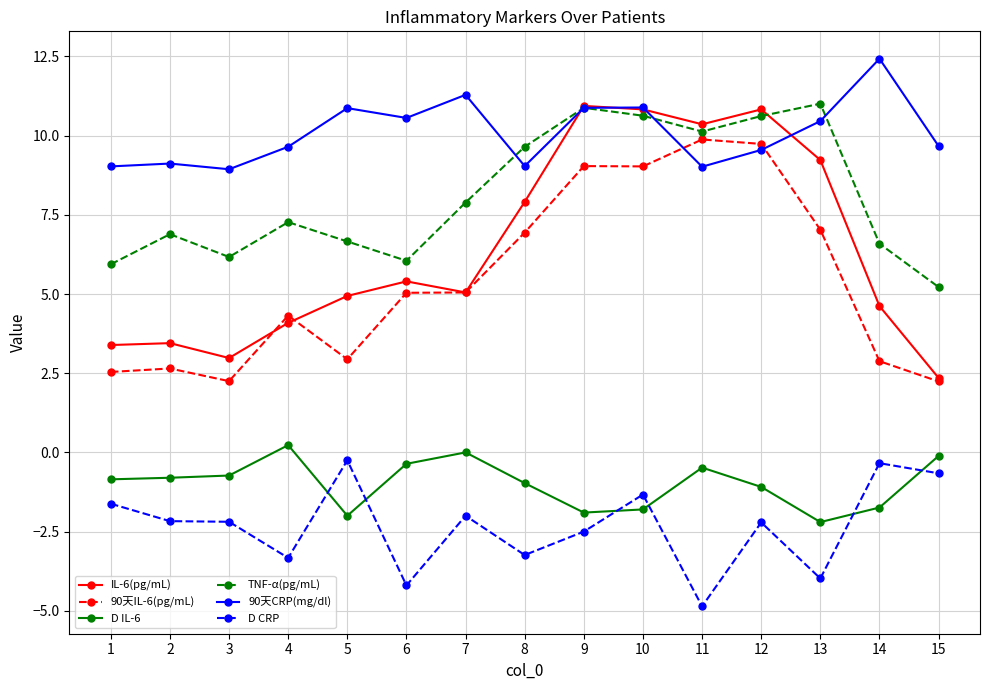

Where is the first local minimum for TNF-α(pg/mL)?

3